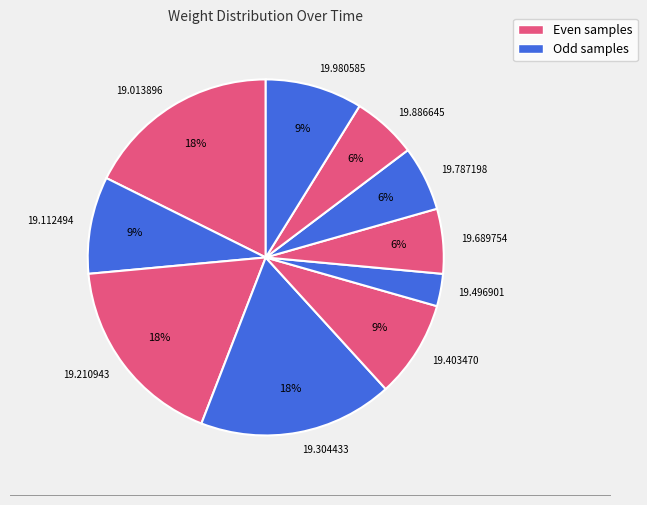

To the nearest percent, what is the difference between the largest and smallest slice percentages?

15%